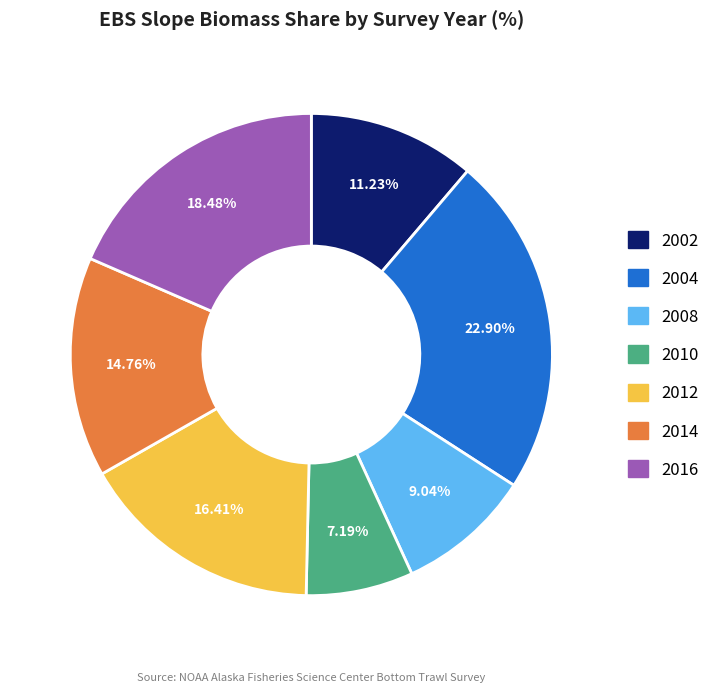

Is 2014 the majority of the pie?

No